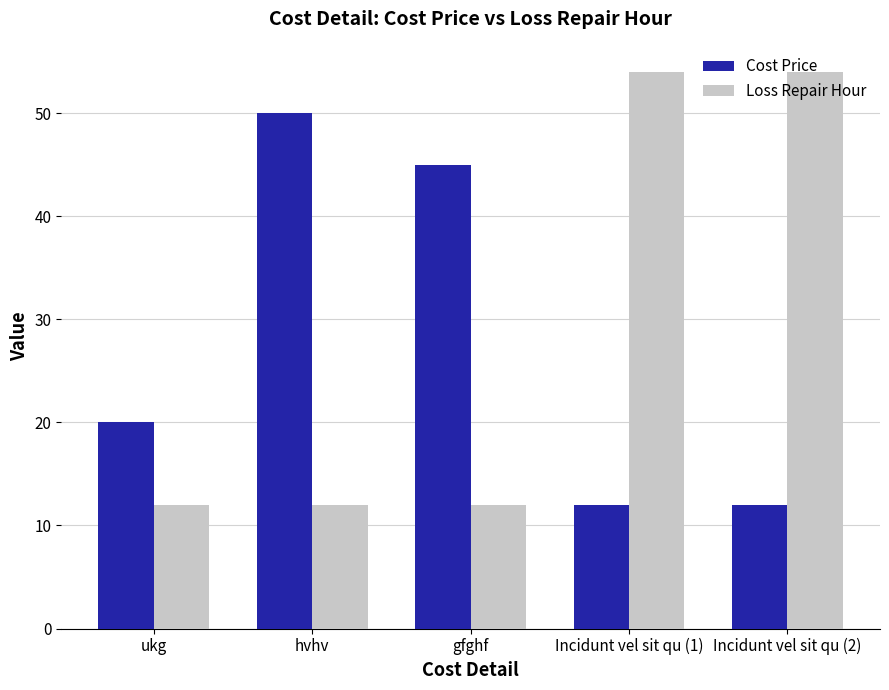

What is the highest value of the Cost Price series?

50